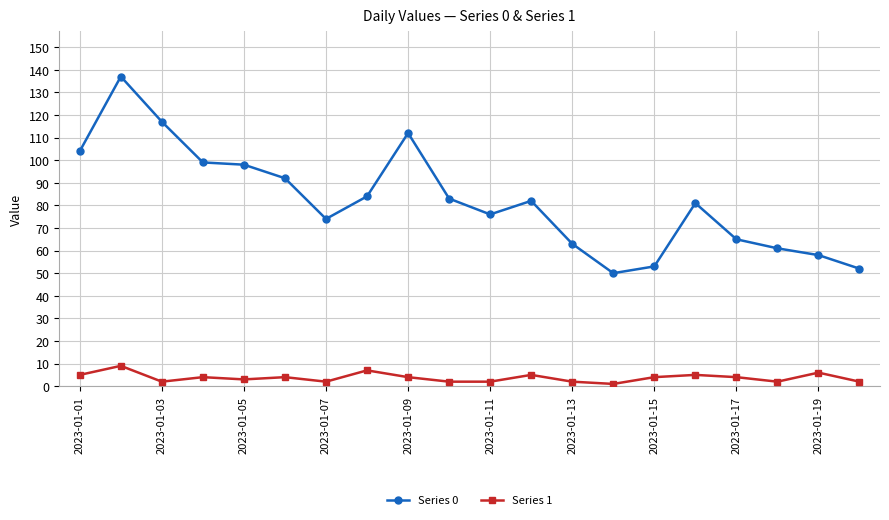

True or false: Series 1 has more than 1 interior local peaks.

True